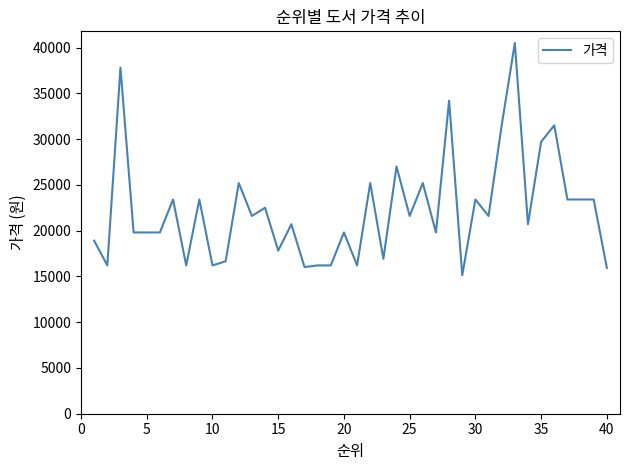

What is the smallest value displayed?

15120